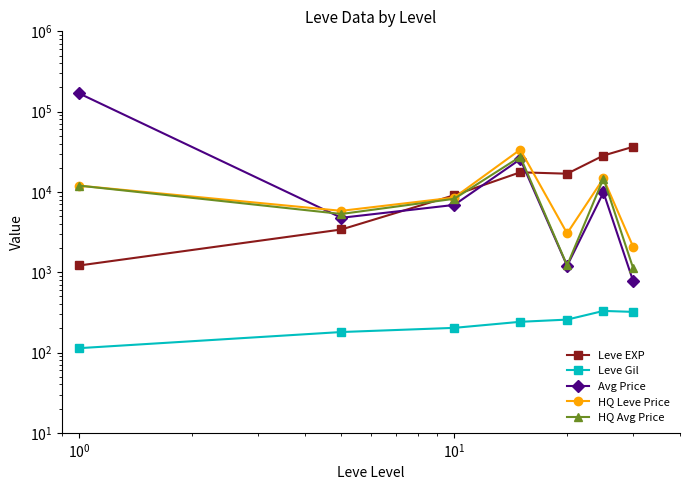

What is the maximum value shown in the chart?

168398.2